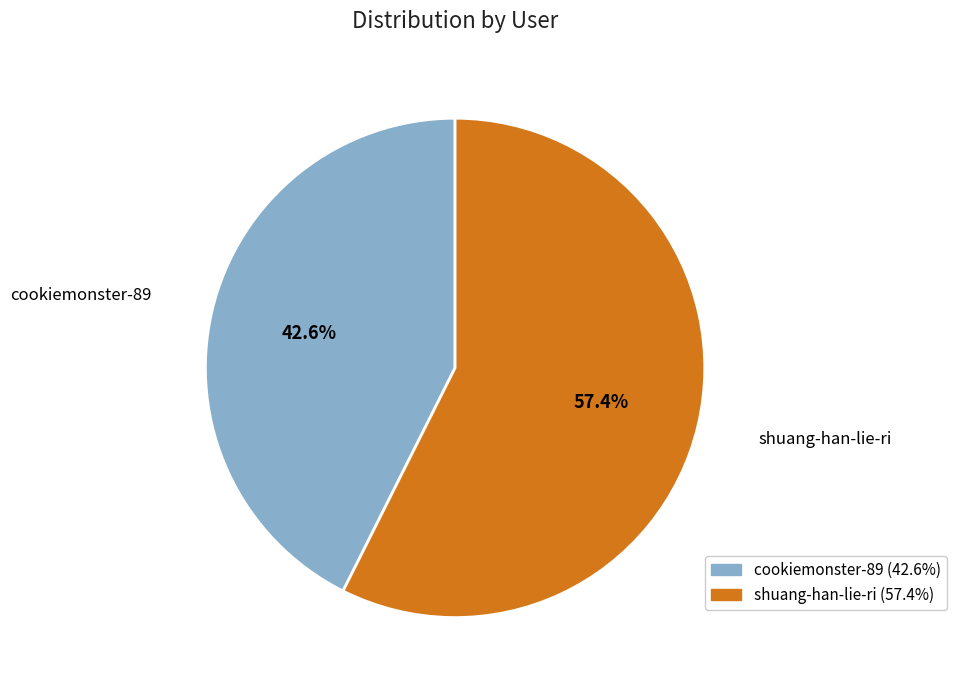

Between shuang-han-lie-ri and cookiemonster-89, which is larger?

shuang-han-lie-ri